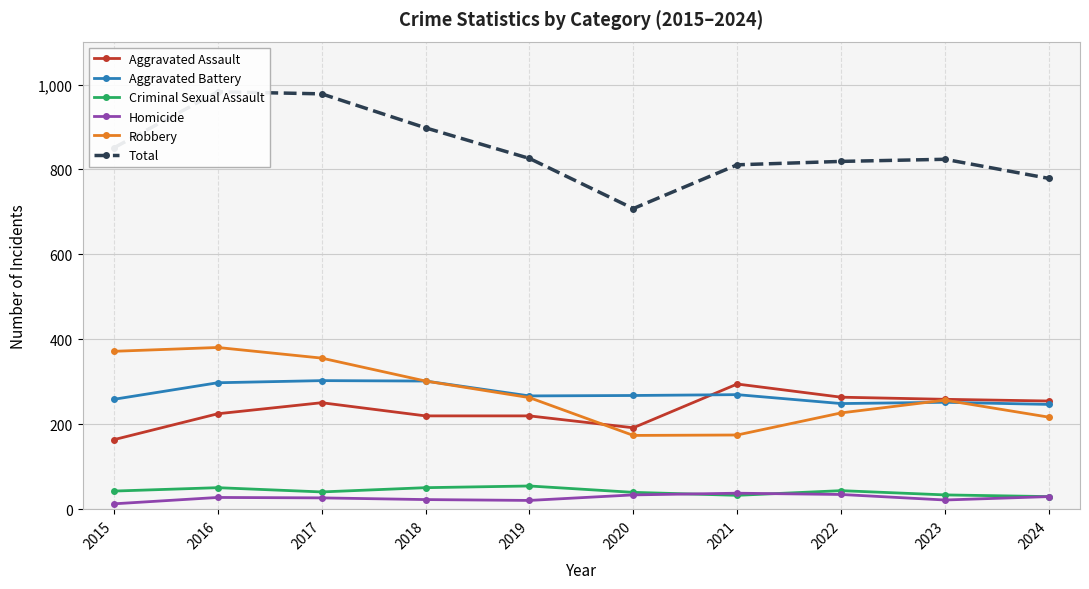

The Robbery series shows 319 at 2022. True or false?

False